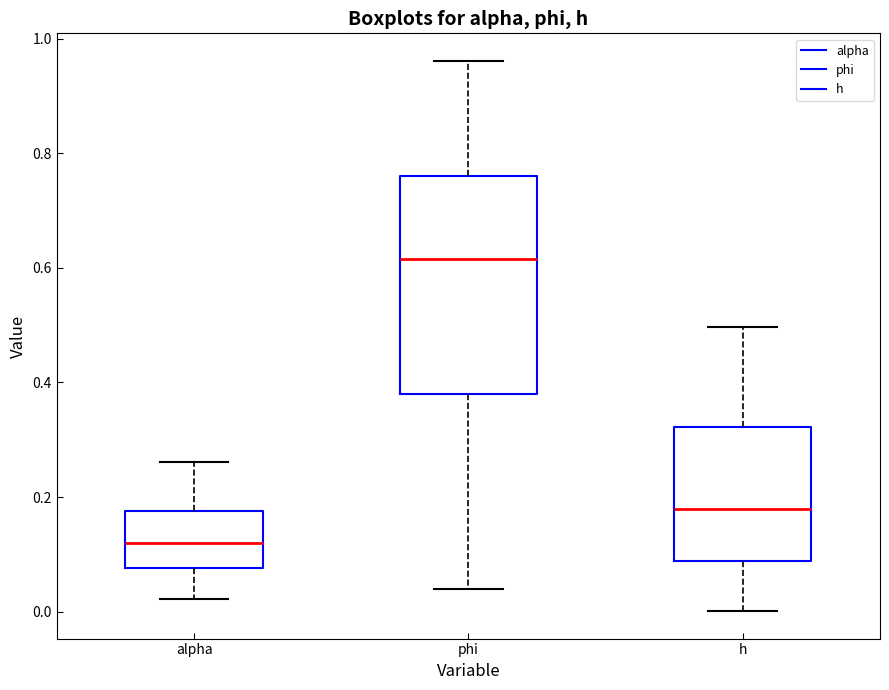

Where does the lower whisker of the box for alpha end on the y-axis? The values are not printed on the chart, so give them approximately, as read against the axis.

0.02